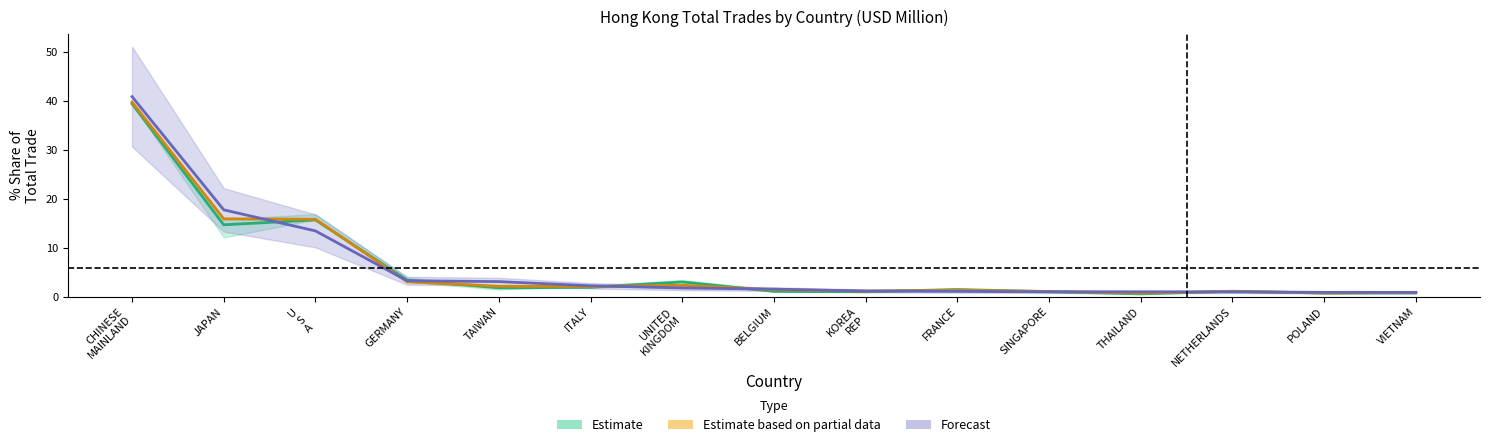

Which category has the lowest value across all series?

THAILAND